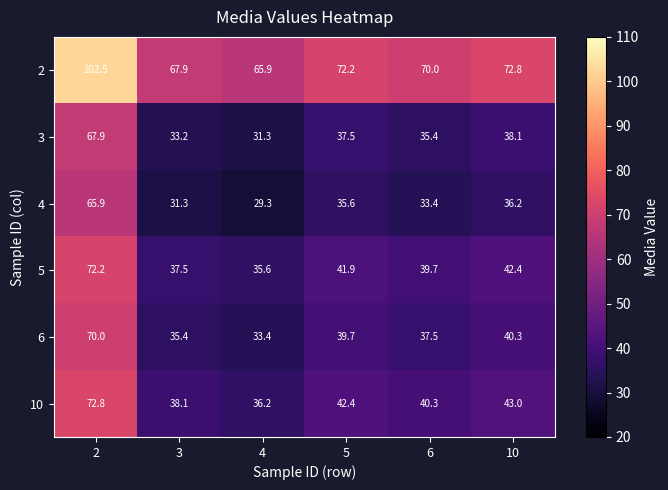

What is the difference between the 3 values at 10 and 4?

6.8